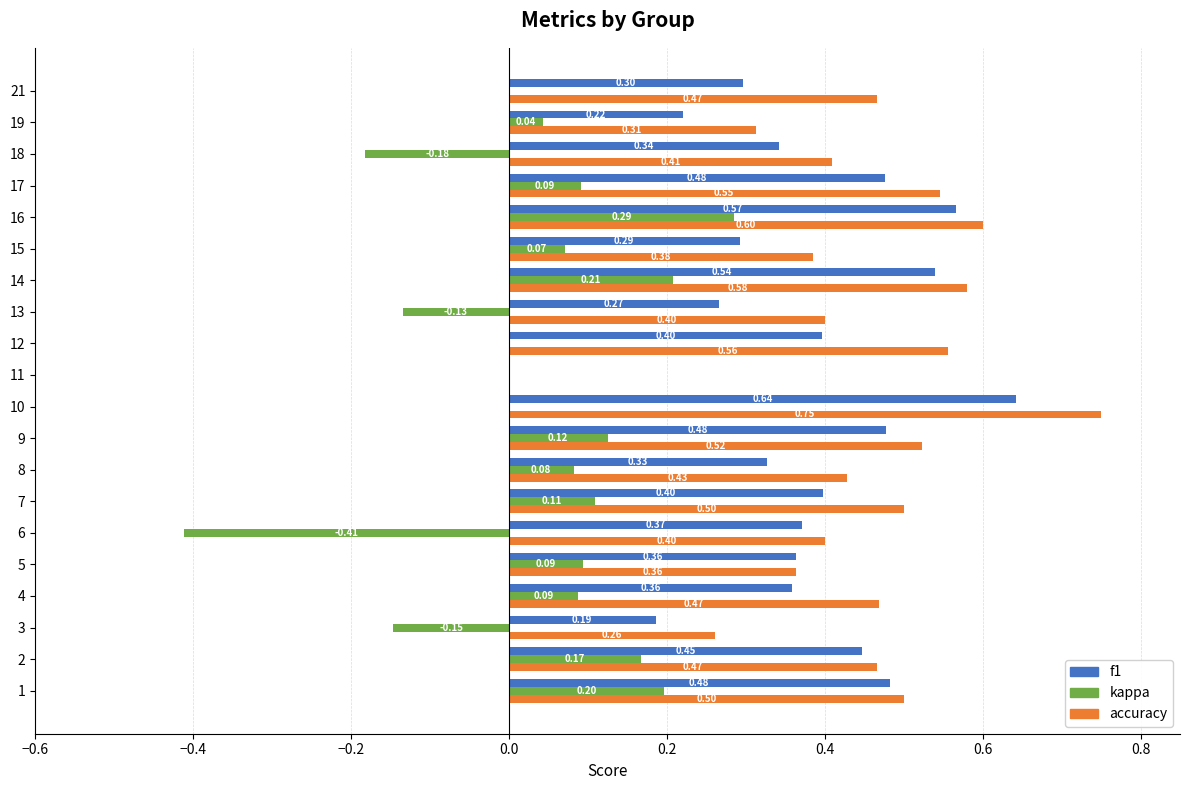

The accuracy series shows 0.2 at 9. True or false?

False